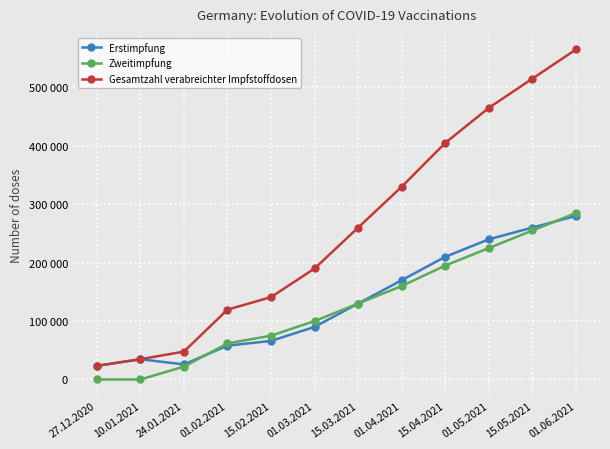

True or false: Zweitimpfung has more than 1 interior local peaks.

False